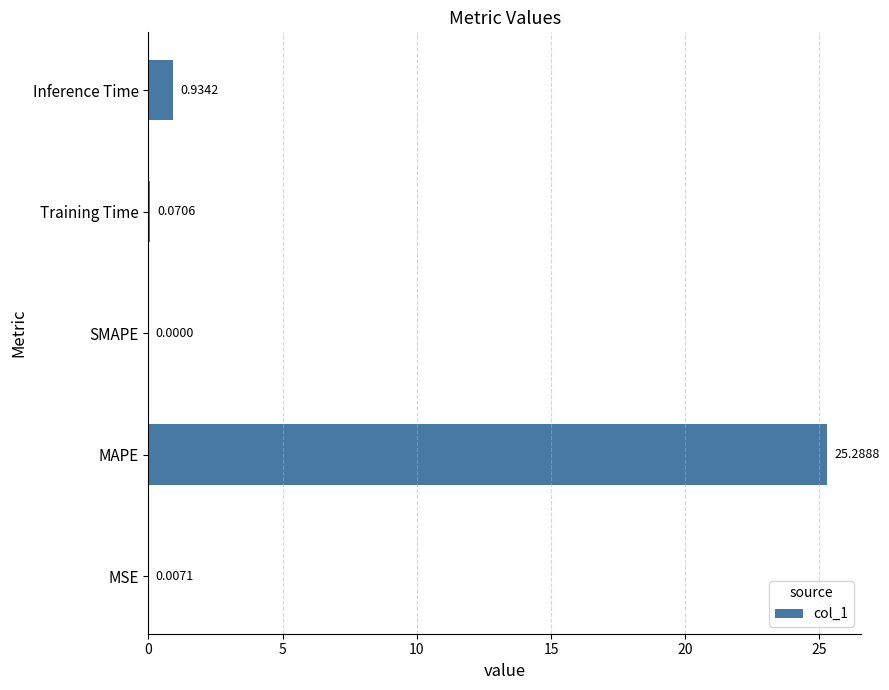

What is the change in value from Training Time to Inference Time?

+0.9